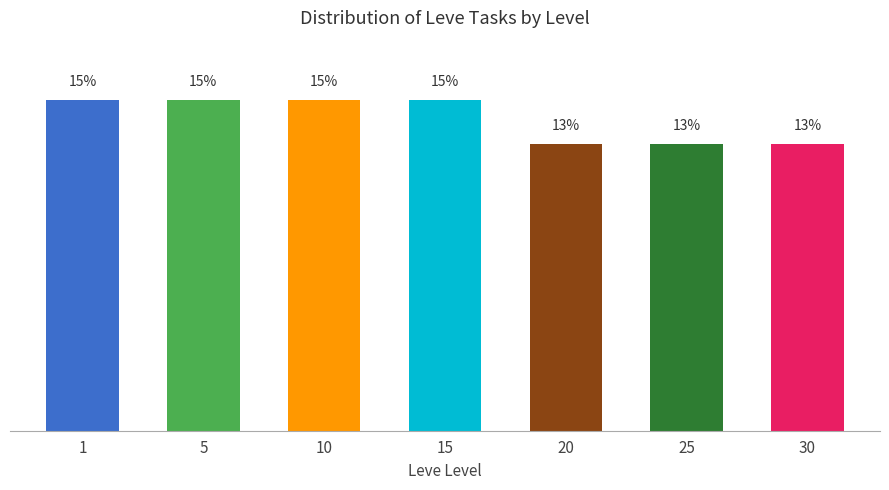

What is the difference between the maximum and minimum values?

2